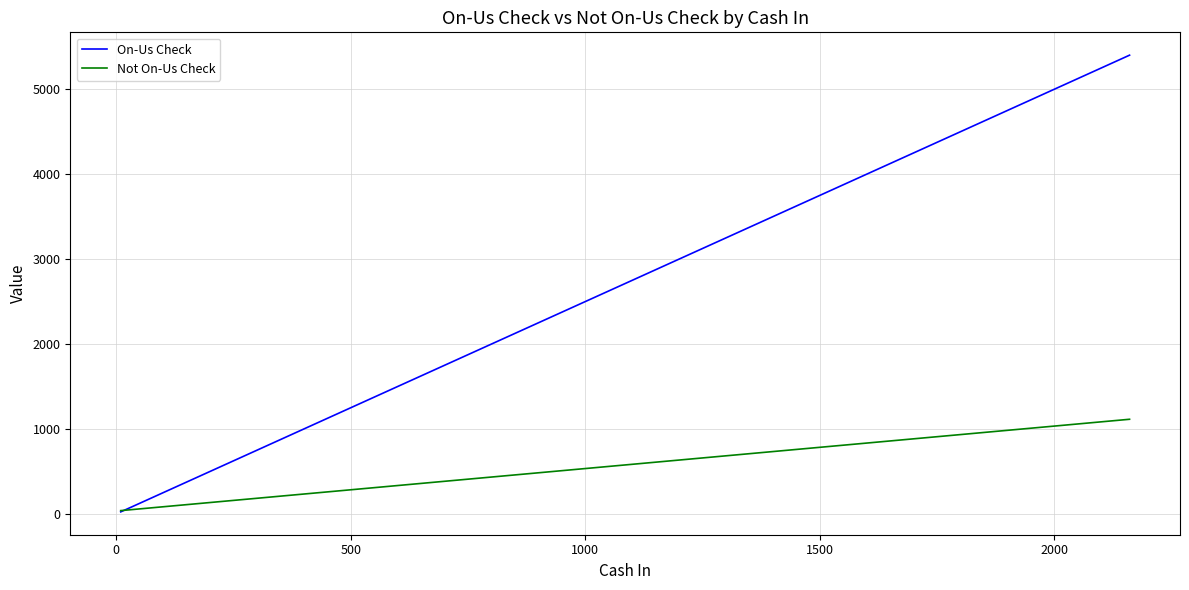

Is this an area chart (filled region under the line)?

No